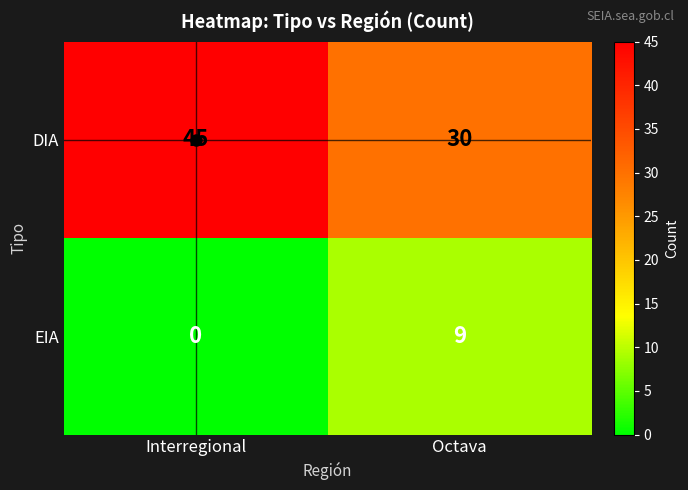

Which category has the highest value in the EIA series?

Octava